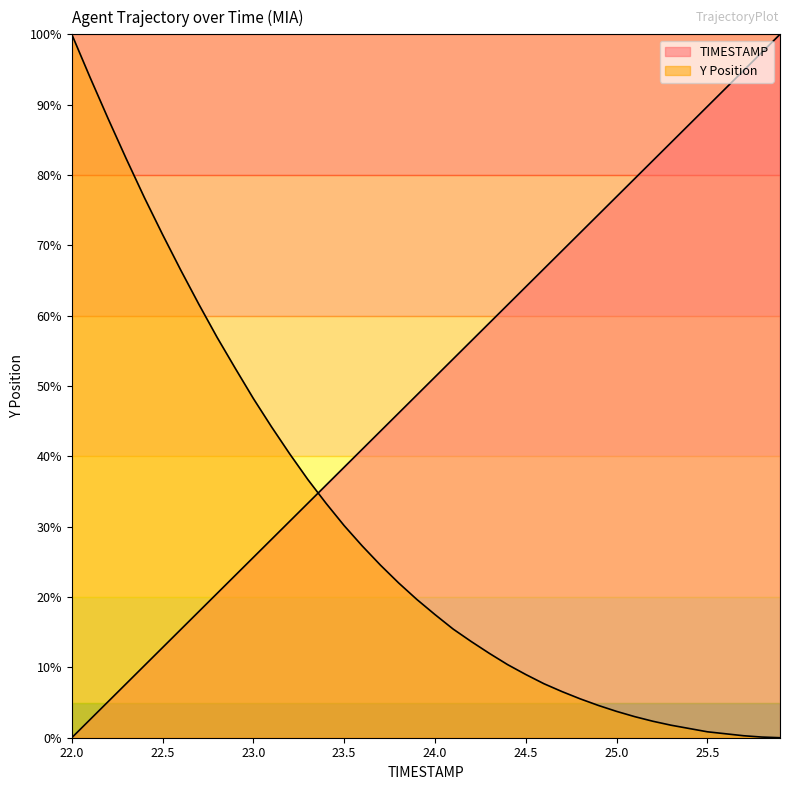

Reading left to right, what are all the values shown in this chart?

TIMESTAMP: 0.0	2.6	5.1	7.7	10.3	12.8	15.4	17.9	20.5	23.1	25.6	28.2	30.8	33.3	35.9	38.5	41.0	43.6	46.2	48.7	51.3	53.8	56.4	59.0	61.5	64.1	66.7	69.2	71.8	74.4	76.9	79.5	82.1	84.6	87.2	89.7	92.3	94.9	97.4	100.0
Y: 100.0	93.9	88.0	82.3	76.8	71.5	66.5	61.6	56.9	52.5	48.2	44.2	40.4	36.7	33.3	30.1	27.2	24.5	22.0	19.7	17.5	15.4	13.7	12.0	10.4	9.0	7.7	6.6	5.5	4.6	3.7	3.0	2.3	1.8	1.3	0.8	0.6	0.3	0.1	0.0